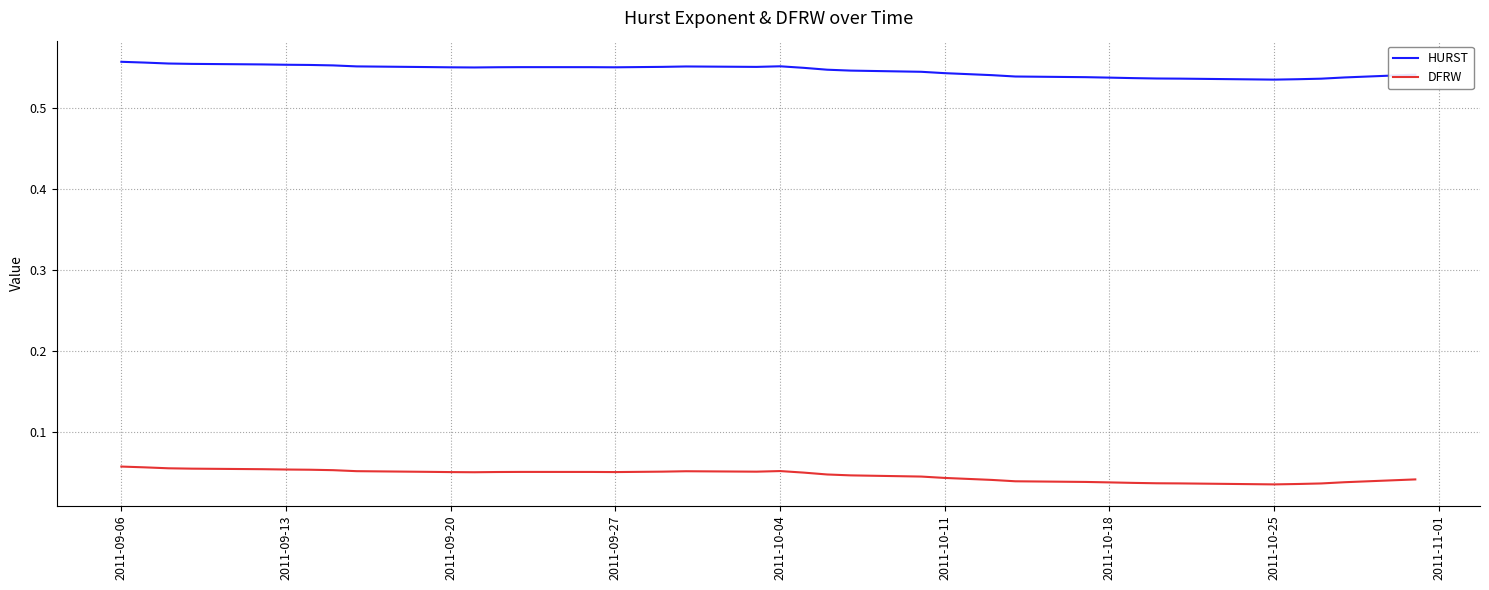

True or false: DFRW and HURST cross at least once.

False